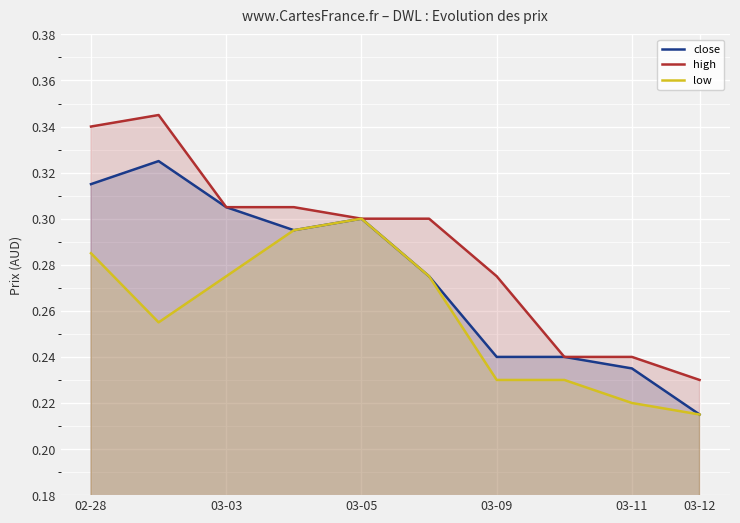

Is it true that close equals 0.1 at 03-12?

False